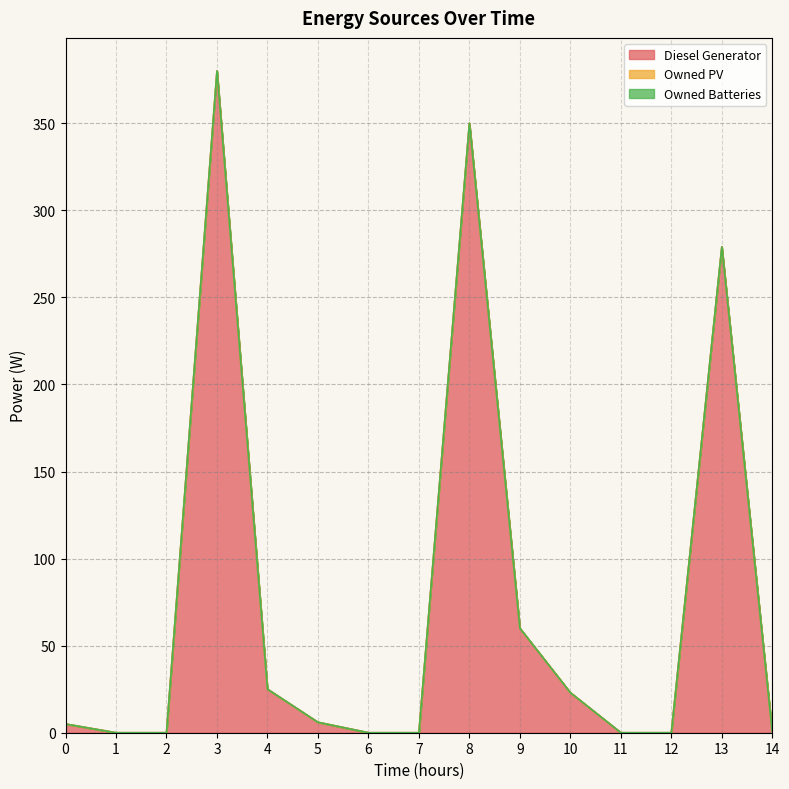

List the series in order of their peak value, lowest first.

Owned PV, Owned Batteries, Diesel Generator